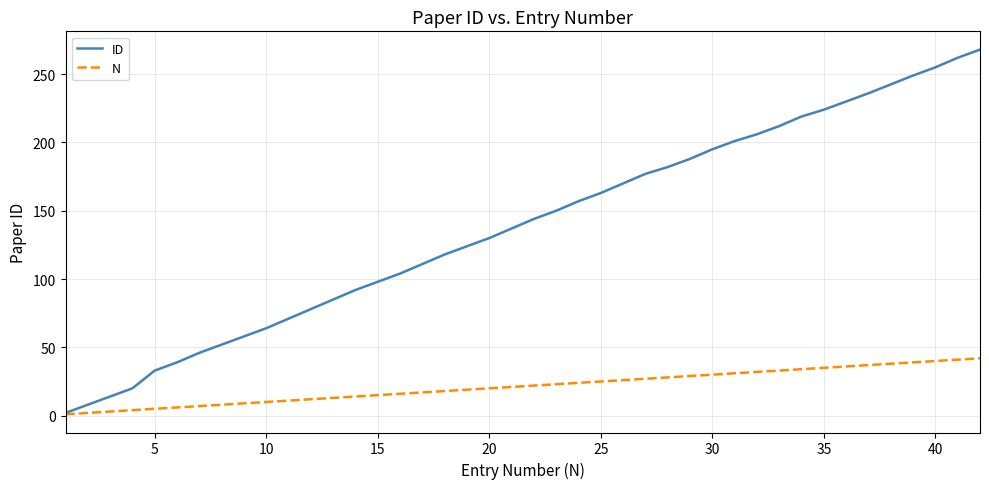

Which series has the largest total across all categories?

ID